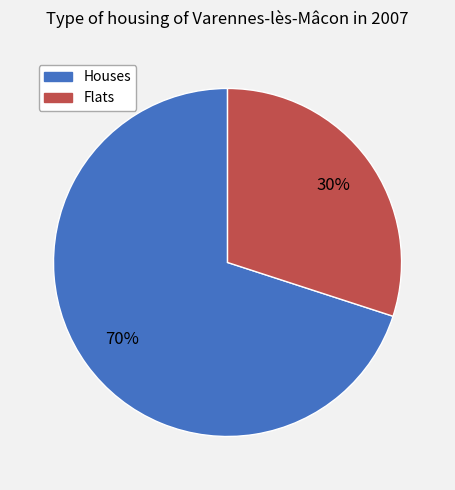

To the nearest percent, what is the difference between the largest and smallest slice percentages?

40%